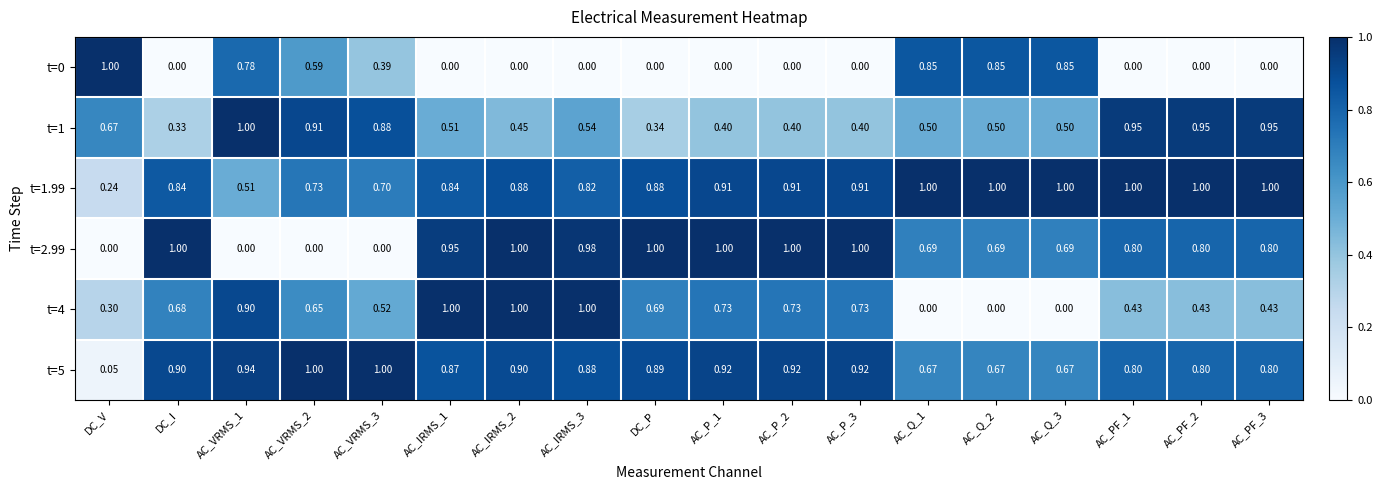

Is the value of t=2.99 at DC_I greater than the value of t=0 at DC_P?

Yes